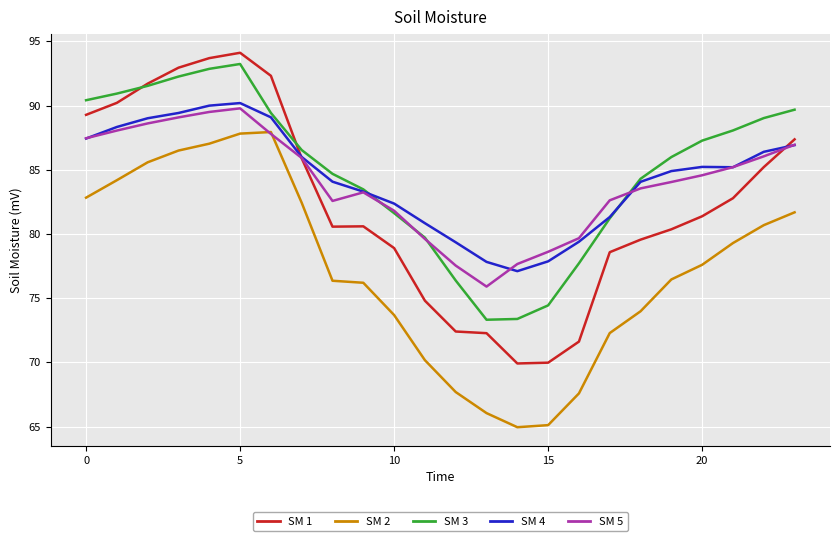

Which series has the largest total across all categories?

SM 3